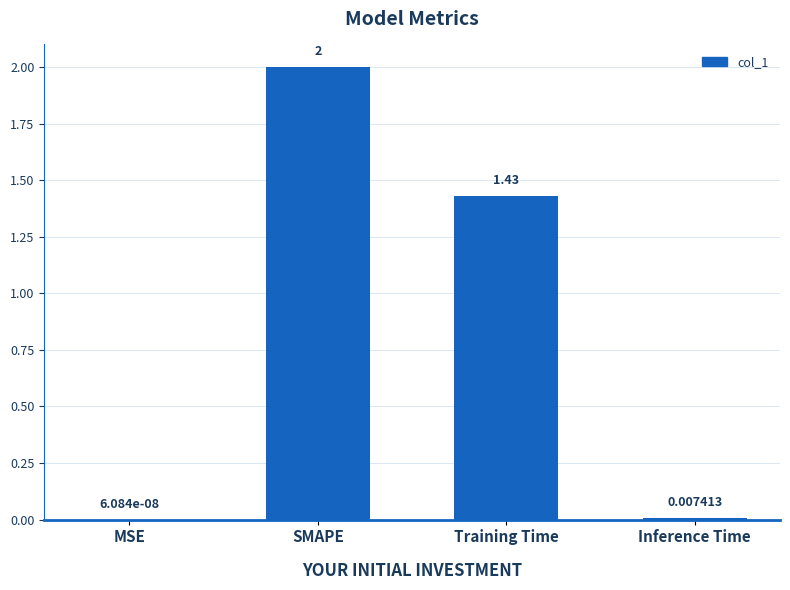

Which has a higher value, MSE or Inference Time?

Inference Time